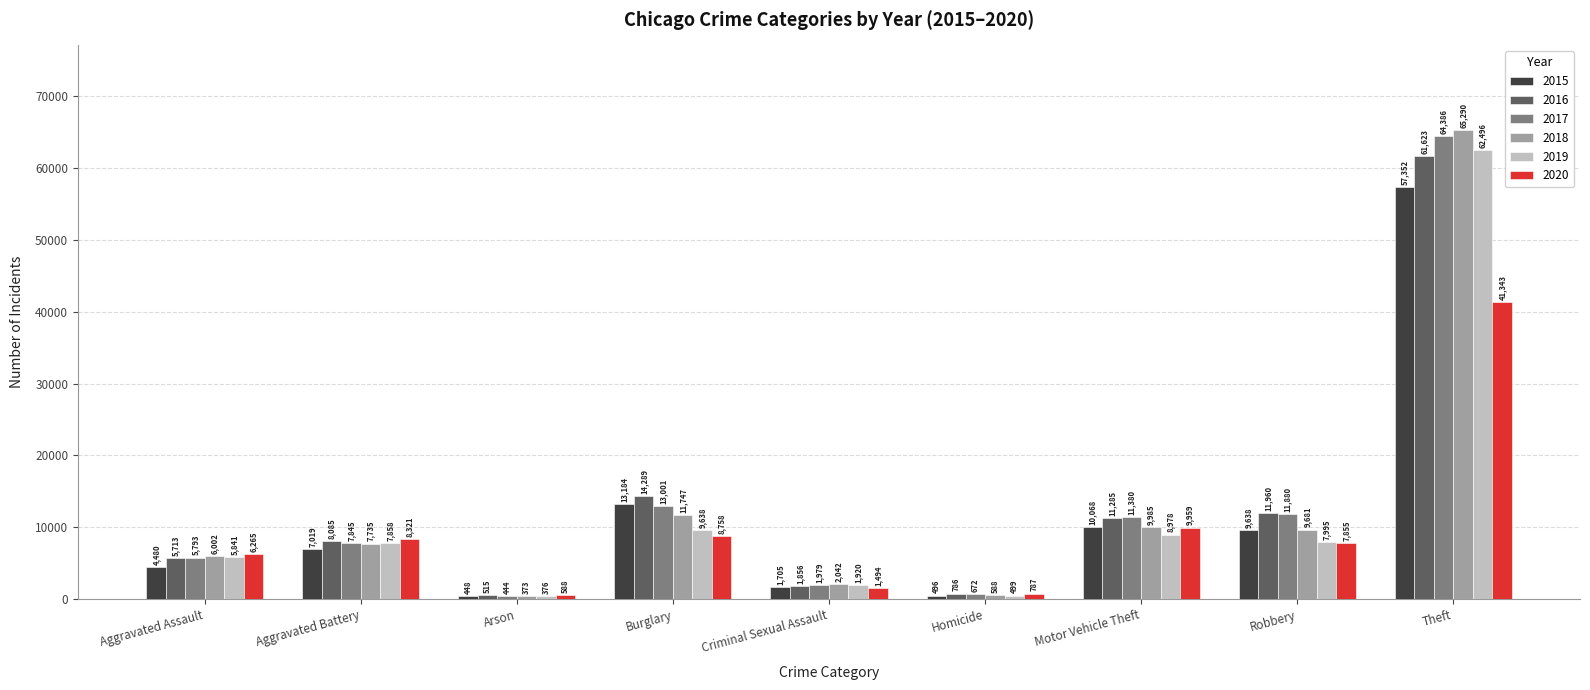

What is the minimum value shown in the chart?

373